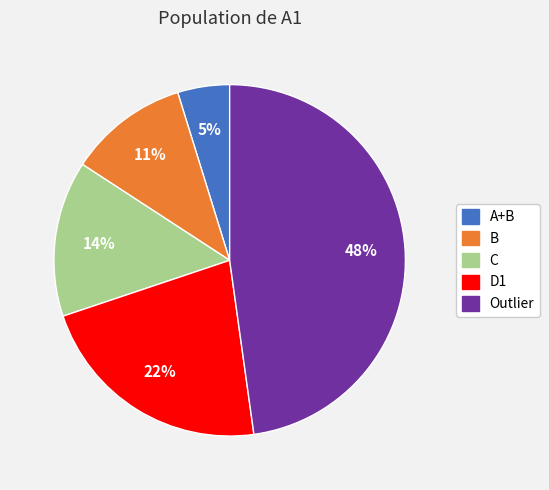

Between D1 and B, which is larger?

D1